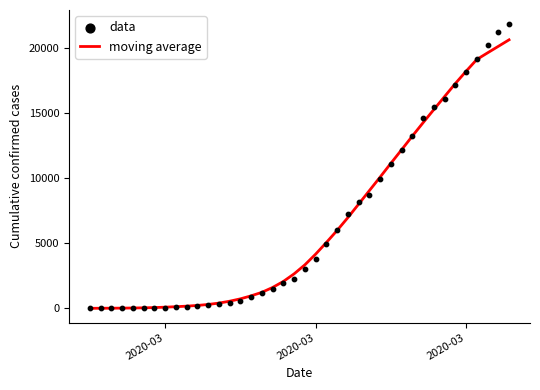

Which series has the largest total across all categories?

data